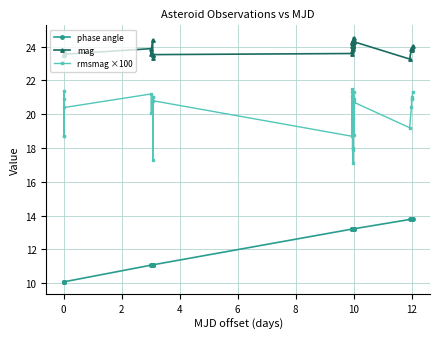

Does the chart have visible grid lines?

Yes